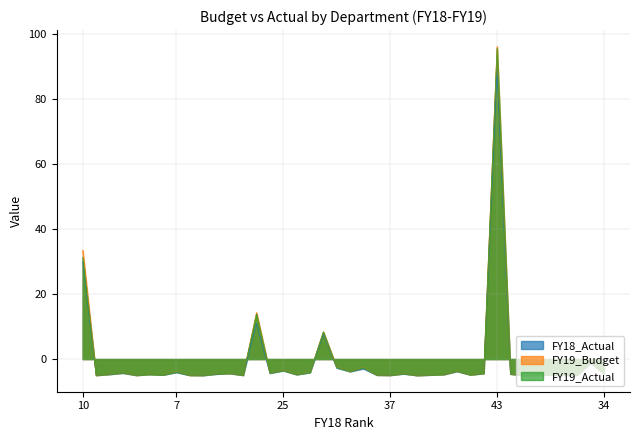

Rank the series by their maximum value, from highest to lowest.

FY19_Budget, FY19_Actual, FY18_Actual